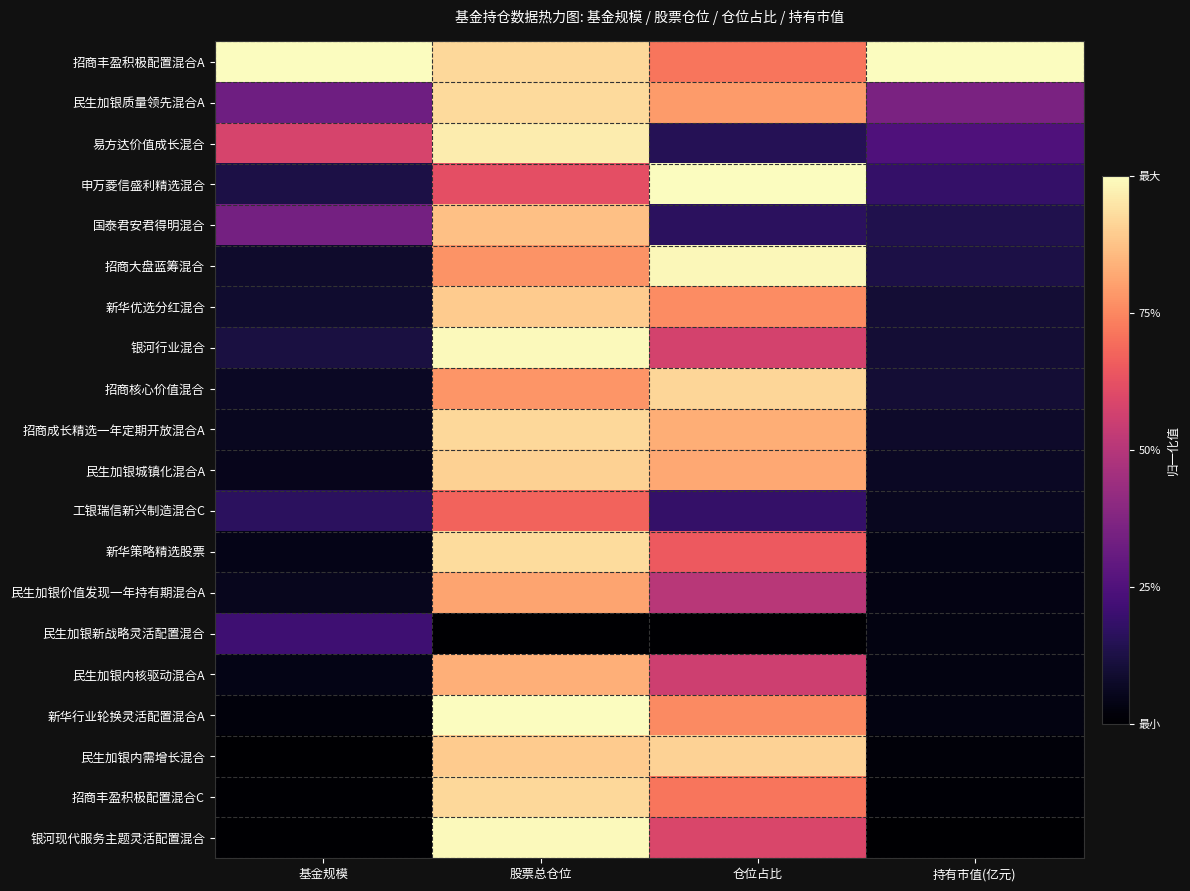

At how many categories does at least one series exceed 0?

4